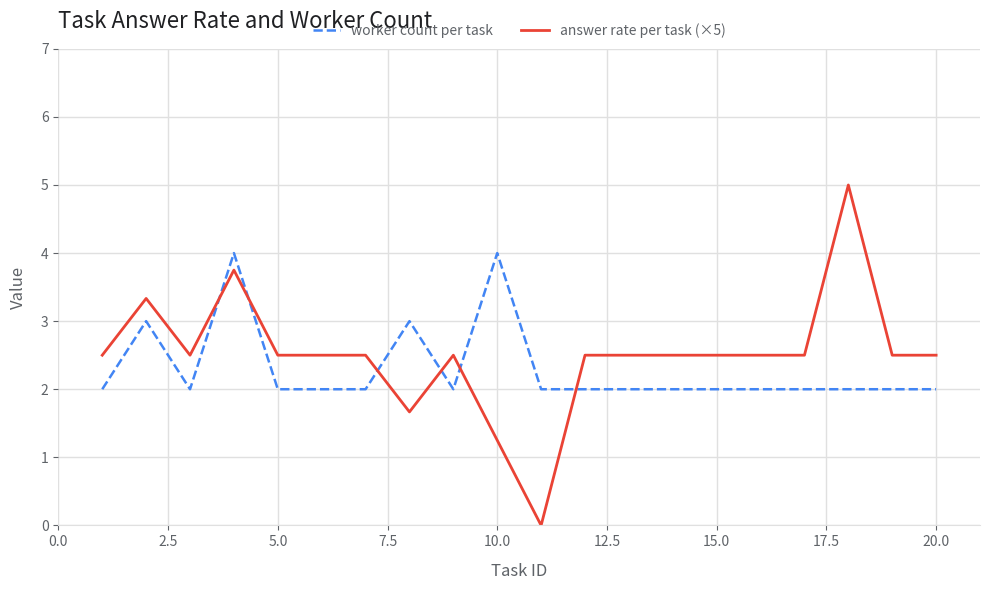

Which series has the largest range (max minus min)?

answer rate per task (×5)